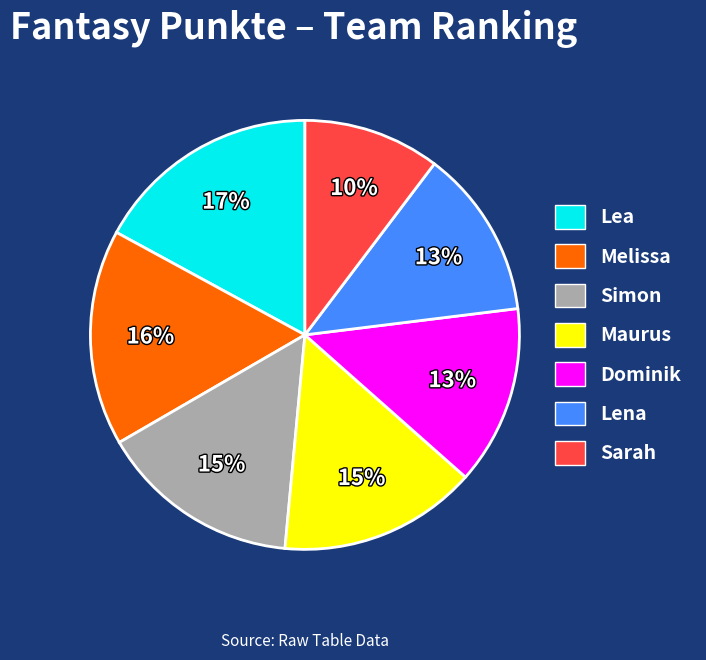

True or false: Lea accounts for 17% of the total.

True